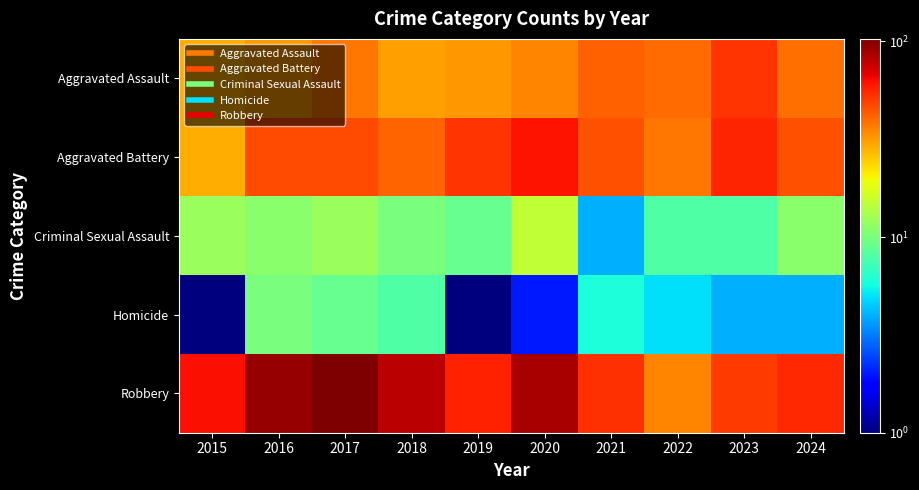

Reading left to right, list all the values displayed in this chart.

Aggravated Assault: 2015=29	2016=32	2017=38	2018=31	2019=32	2020=35	2021=42	2022=40	2023=52	2024=39
Aggravated Battery: 2015=29	2016=47	2017=47	2018=41	2019=52	2020=62	2021=45	2022=38	2023=56	2024=45
Criminal Sexual Assault: 2015=12	2016=11	2017=12	2018=10	2019=9	2020=15	2021=4	2022=8	2023=8	2024=11
Homicide: 2015=1	2016=10	2017=9	2018=8	2019=1	2020=2	2021=6	2022=5	2023=4	2024=4
Robbery: 2015=63	2016=93	2017=103	2018=81	2019=57	2020=87	2021=53	2022=35	2023=50	2024=55